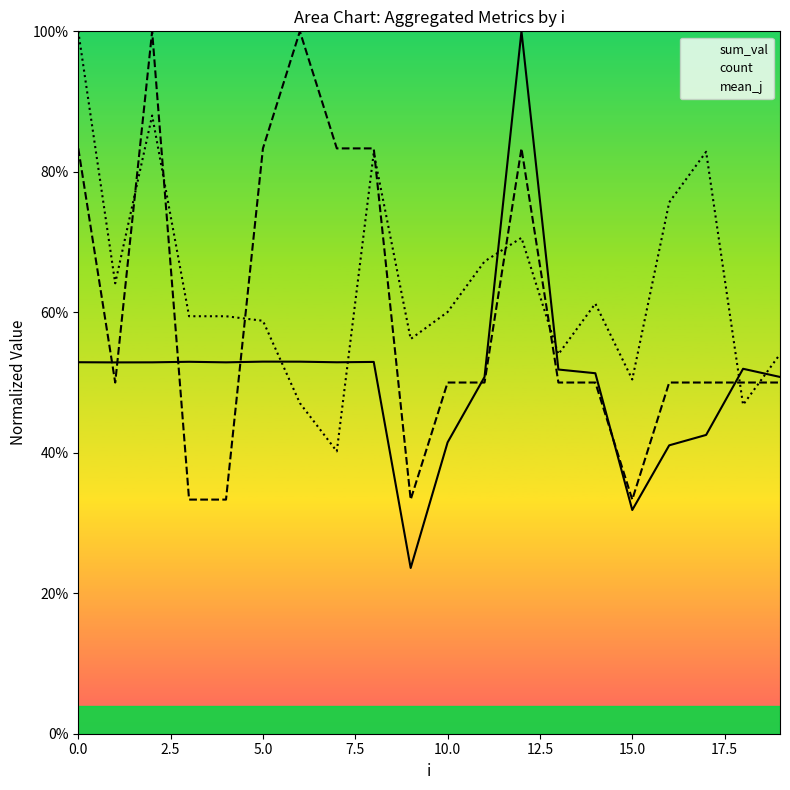

What is the difference between the values at 17 and 12?

0.3